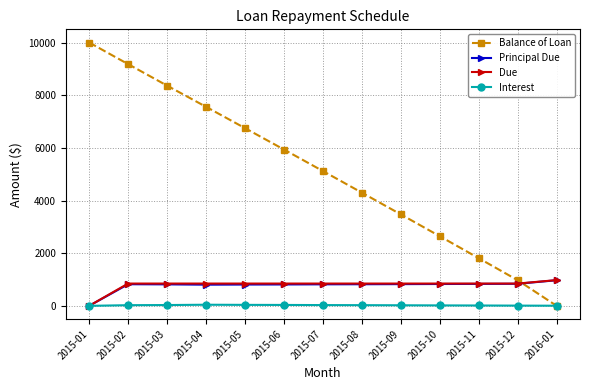

How many intersections are there between Interest and Balance of Loan?

1